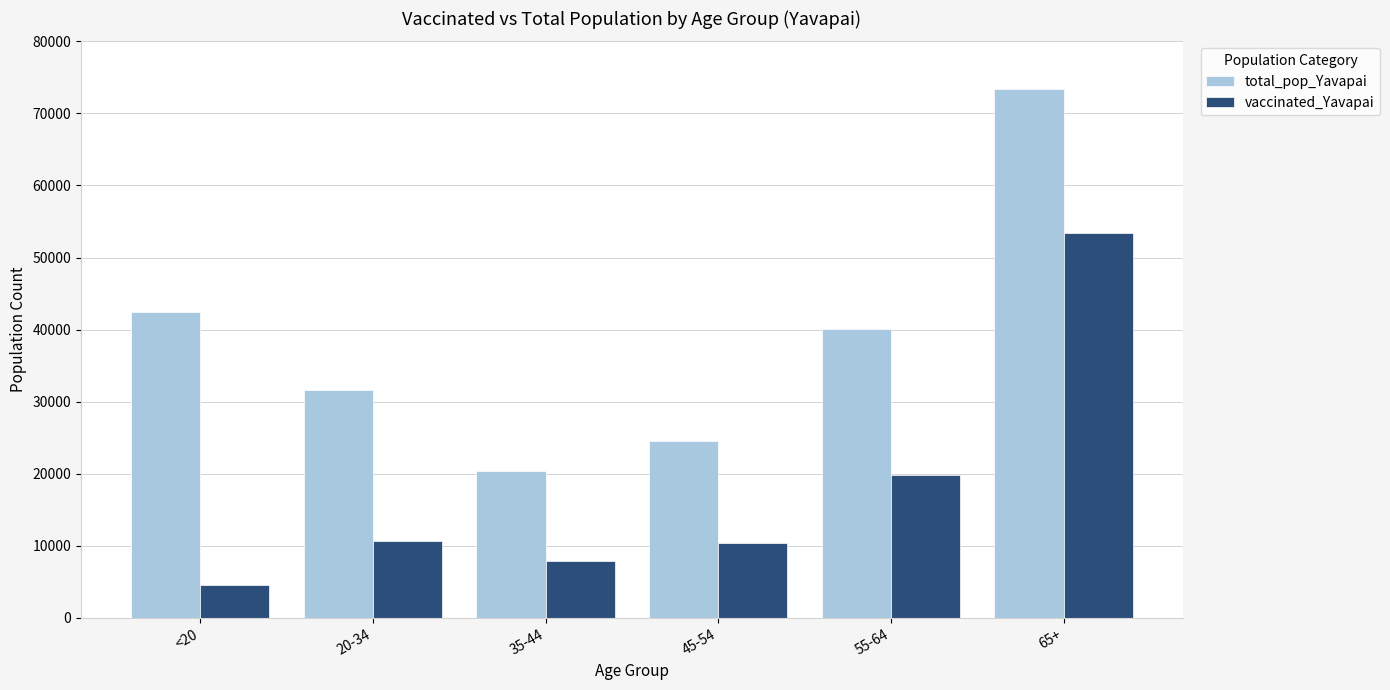

At which category is the sum across all series the highest?

65+